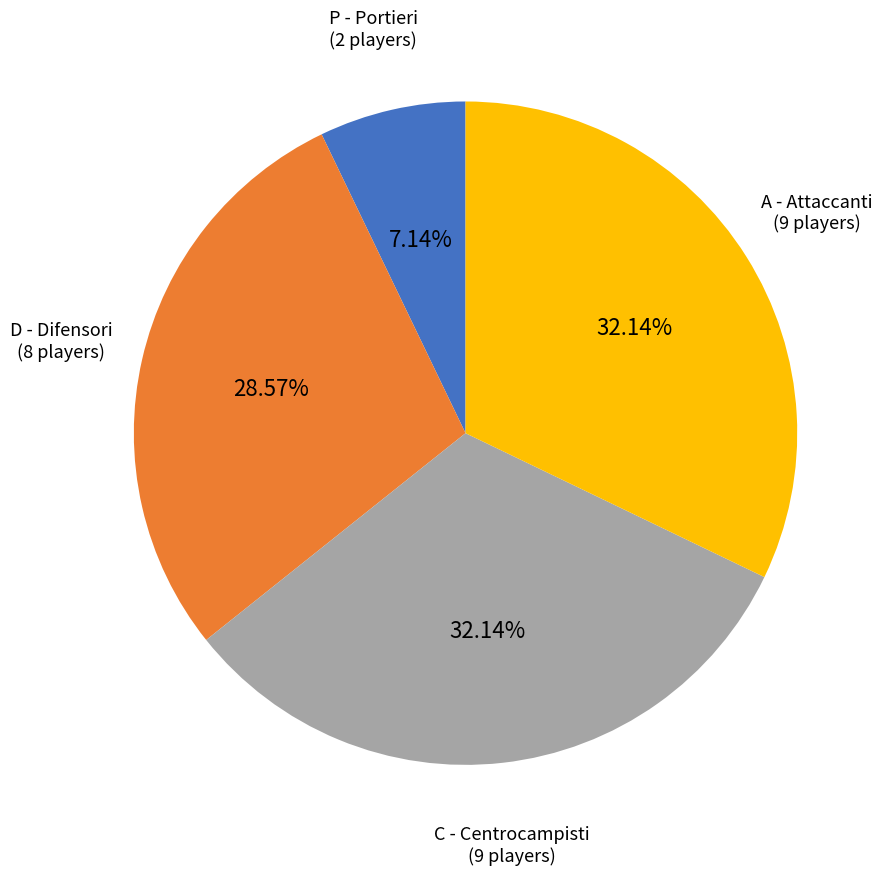

Does any single category account for the majority?

No